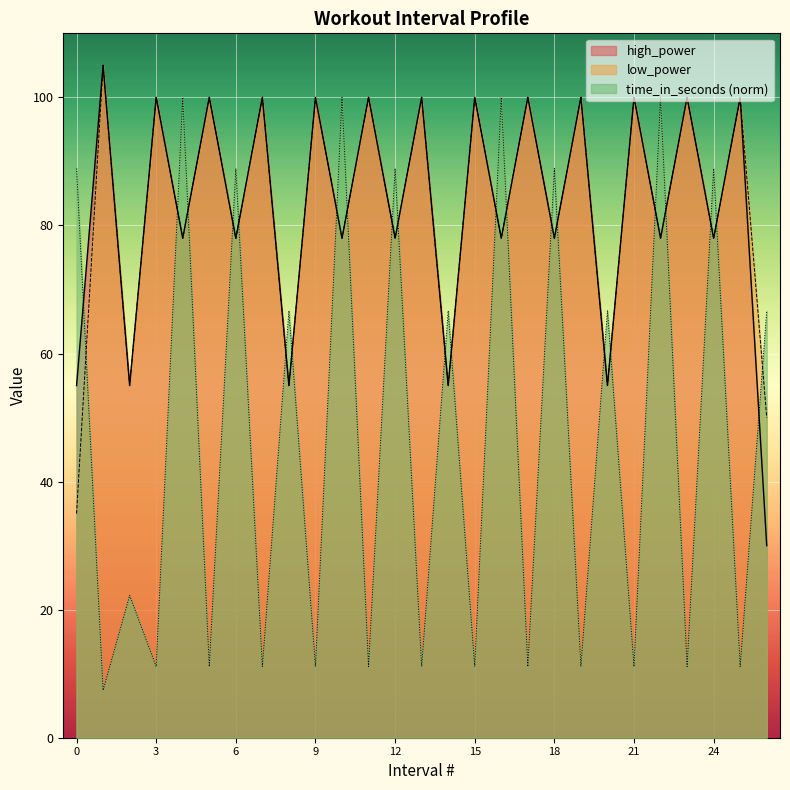

After their last crossing, which series has the higher values: high_power or time_in_seconds?

time_in_seconds